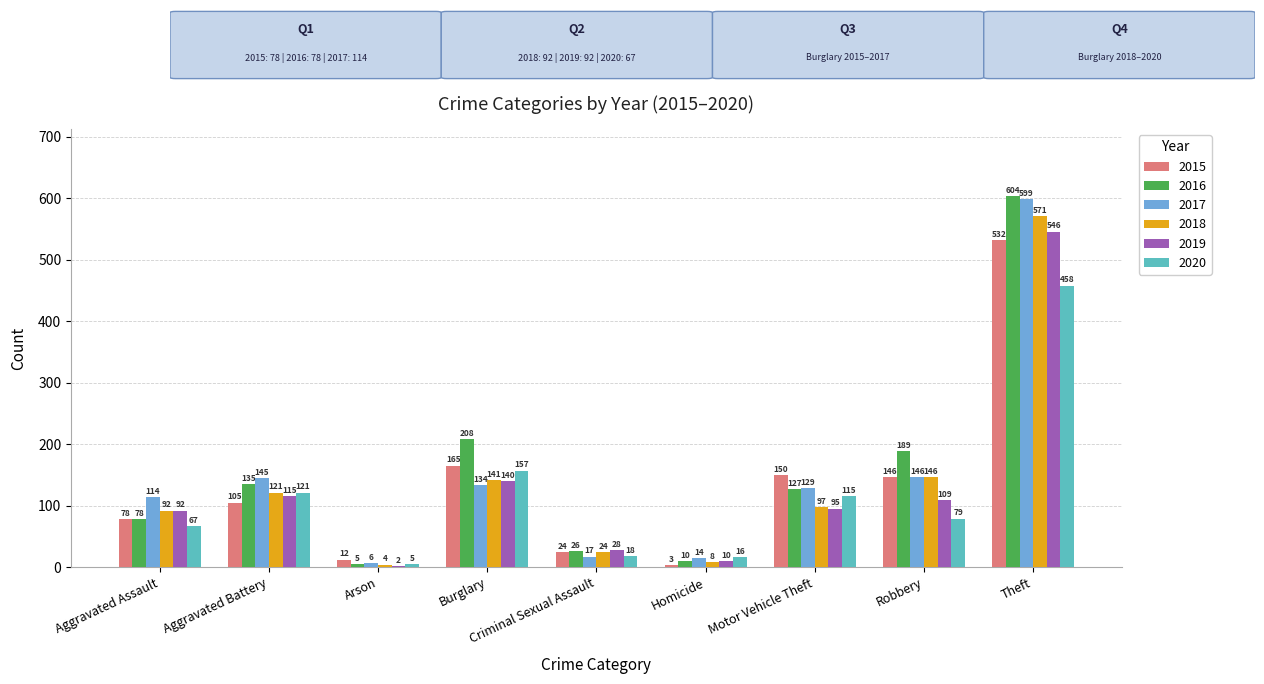

Between Burglary and Criminal Sexual Assault, which series saw the biggest shift?

2016